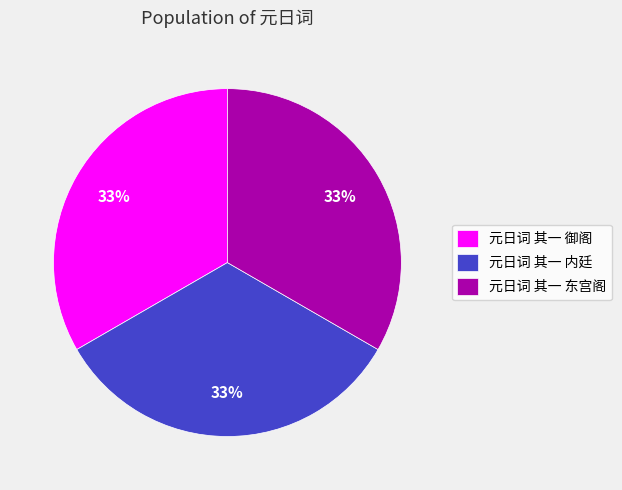

Is it true that 元日词 其一 御阁 is 41% of the pie?

False